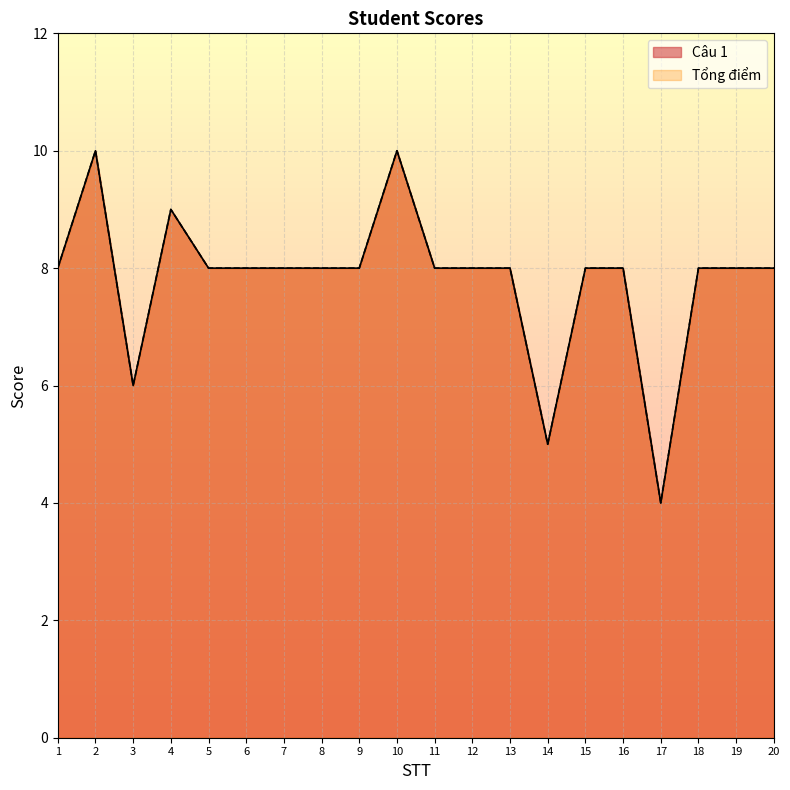

Does the chart display data point markers on the line(s)?

No